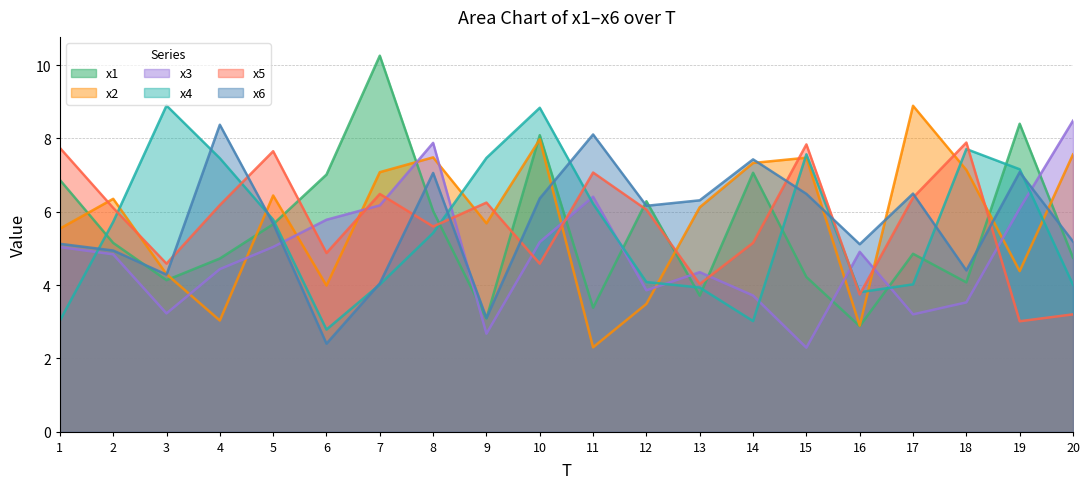

Where is the first local minimum for x4?

6